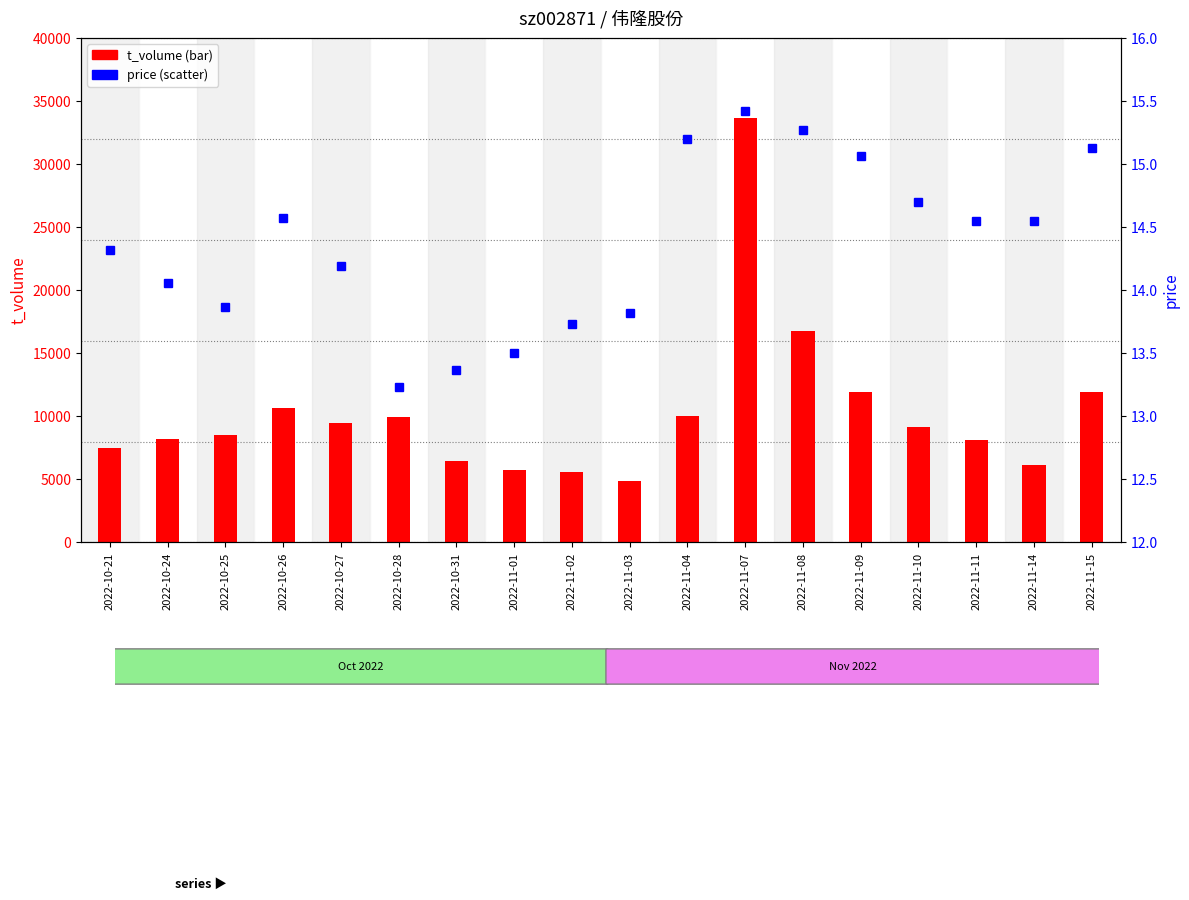

Count the number of categories in the chart.

18